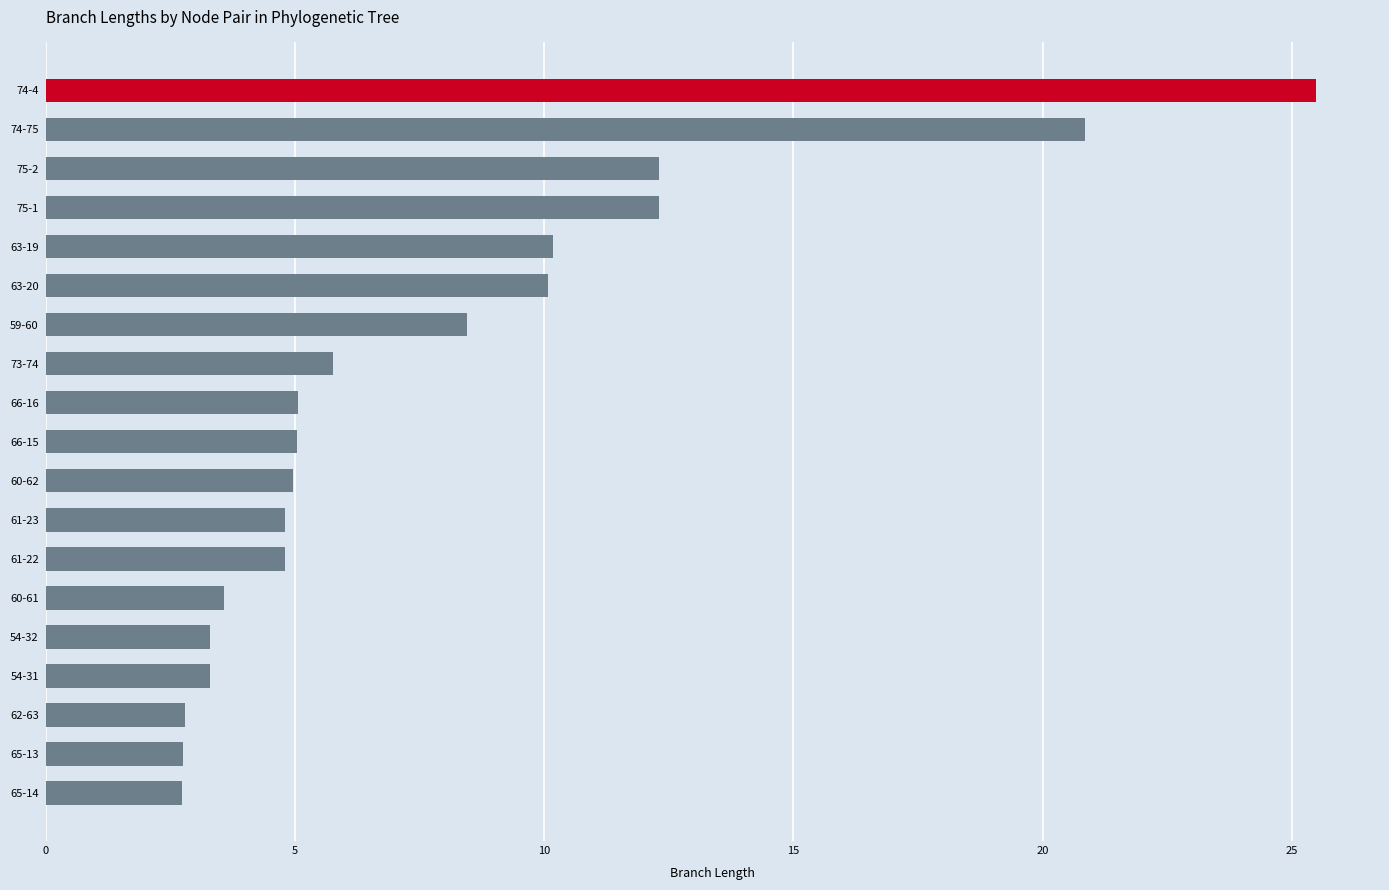

What is the minimum value shown in the chart?

2.7